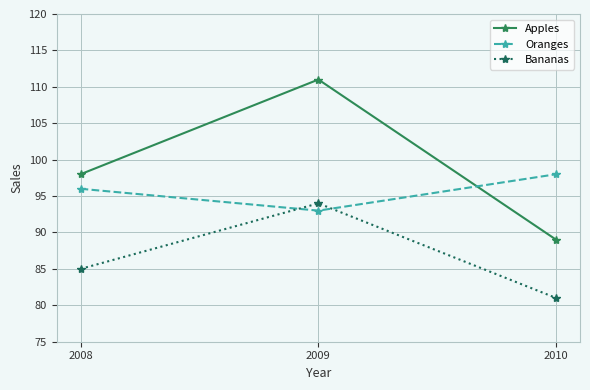

Between 2008 and 2009, which series saw the biggest shift?

Apples